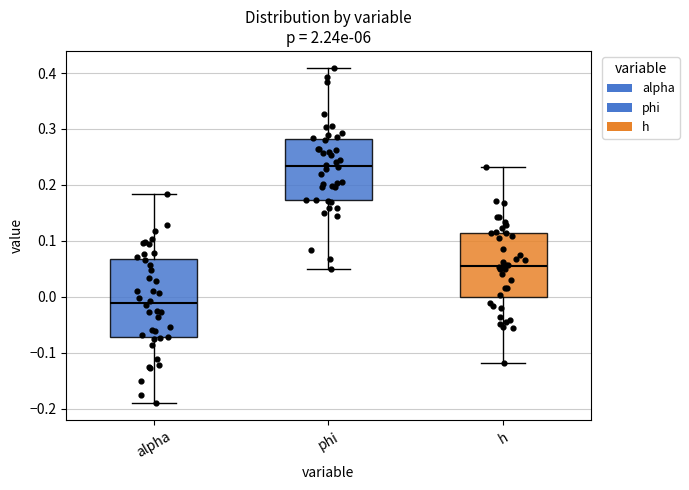

Reading left to right, transcribe this box plot: for each box, give where its median line is, the range the box spans, and where its two whiskers end, as read against the y-axis. The values are not printed on the chart, so give them approximately, as read against the axis.

alpha: median -0.01, box -0.07 to 0.07, whiskers -0.19 to 0.18
phi: median 0.23, box 0.17 to 0.28, whiskers 0.05 to 0.41
h: median 0.06, box 0.00 to 0.11, whiskers -0.12 to 0.23